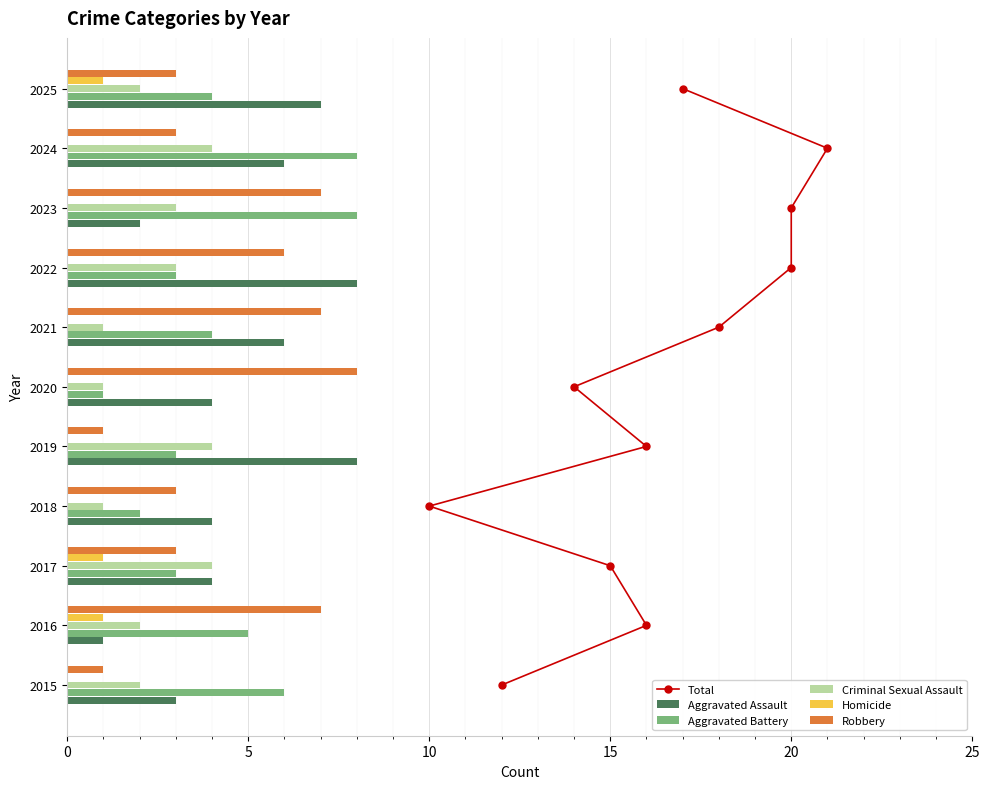

How many values in the Aggravated Assault series exceed 4?

5